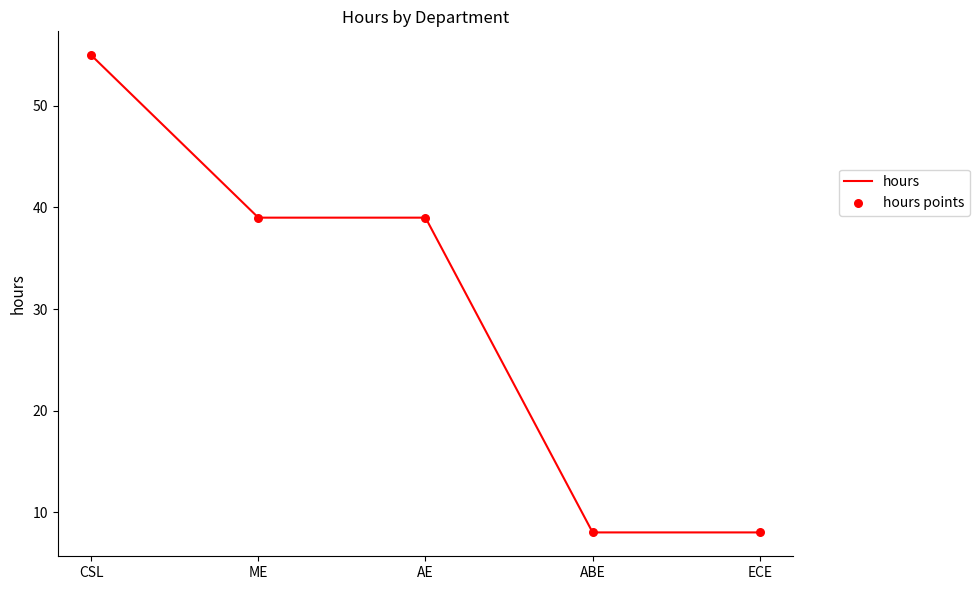

Approximately how many times larger is the value at CSL compared to ABE?

6.9